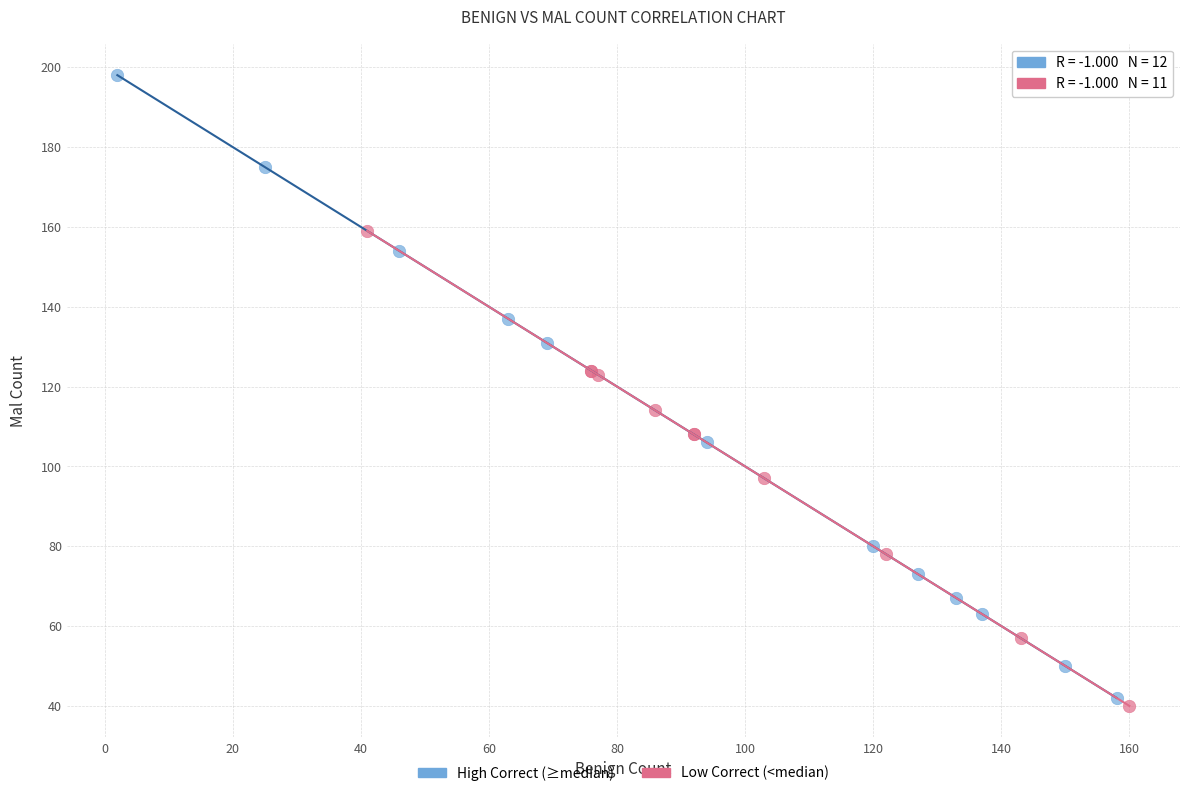

Which series has the widest spread of Y values?

High Correct (≥median)